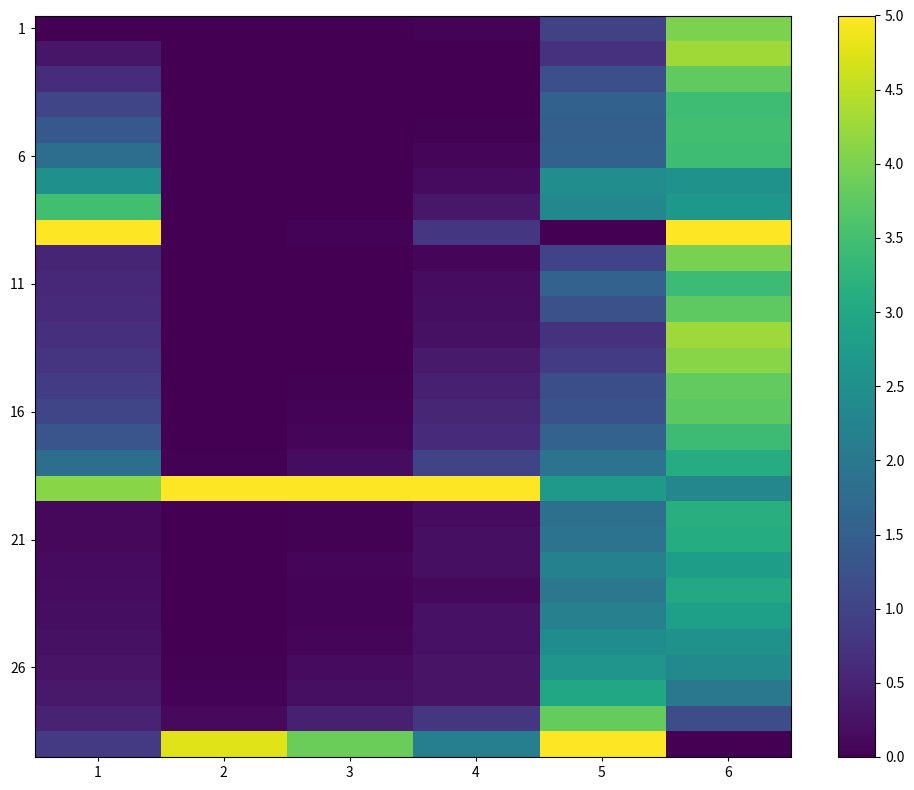

Which has a higher value, 6 or 5?

6